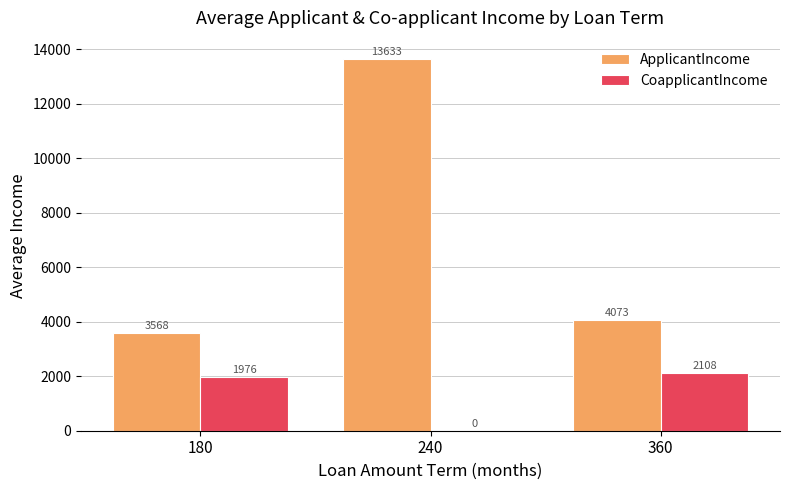

Where is ApplicantIncome nearest to the value 8600?

360